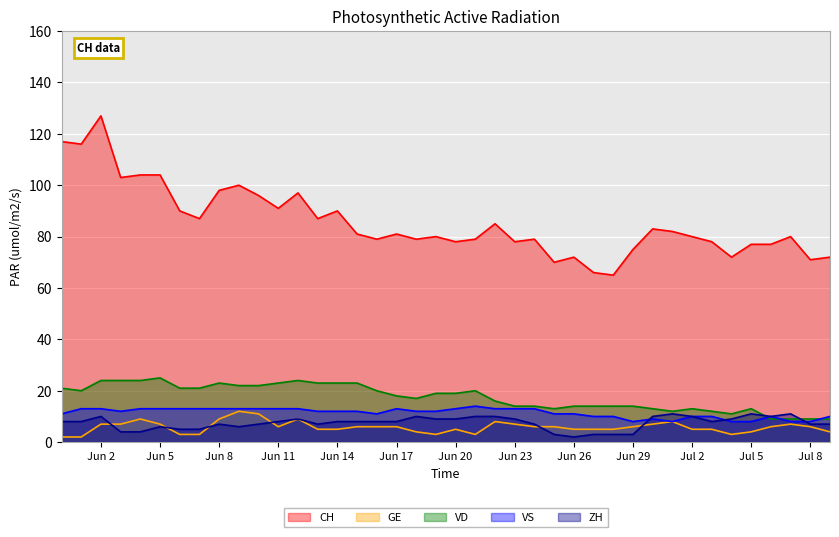

What is the average value of the CH series?

86